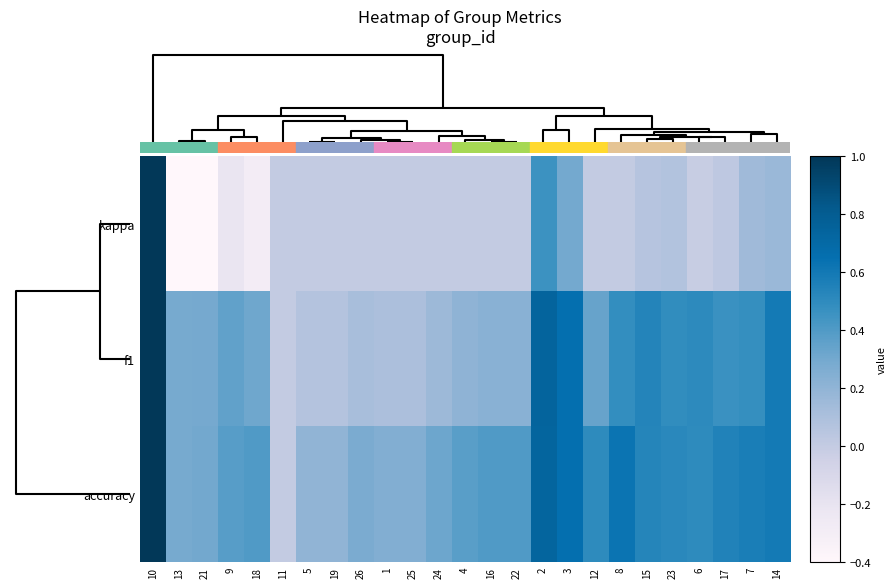

What is the difference between the highest and lowest values at 25?

0.2